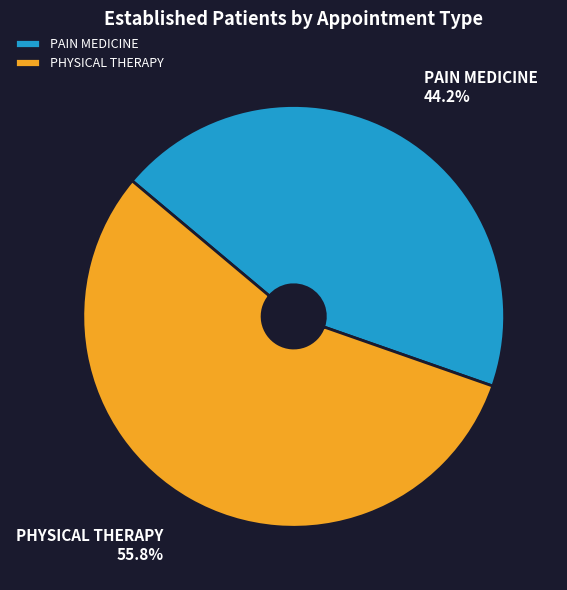

Combined, what portion of the pie is PHYSICAL THERAPY and PAIN MEDICINE?

100.0%